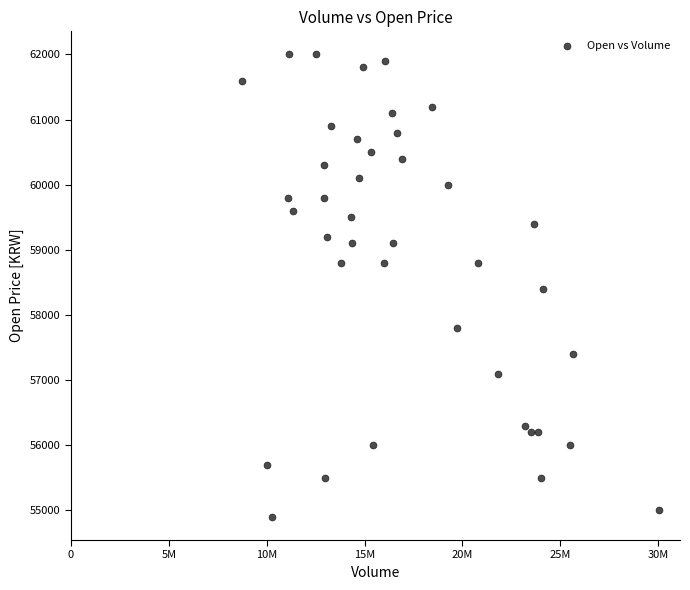

What is the range of Y values (max minus min)?

7100